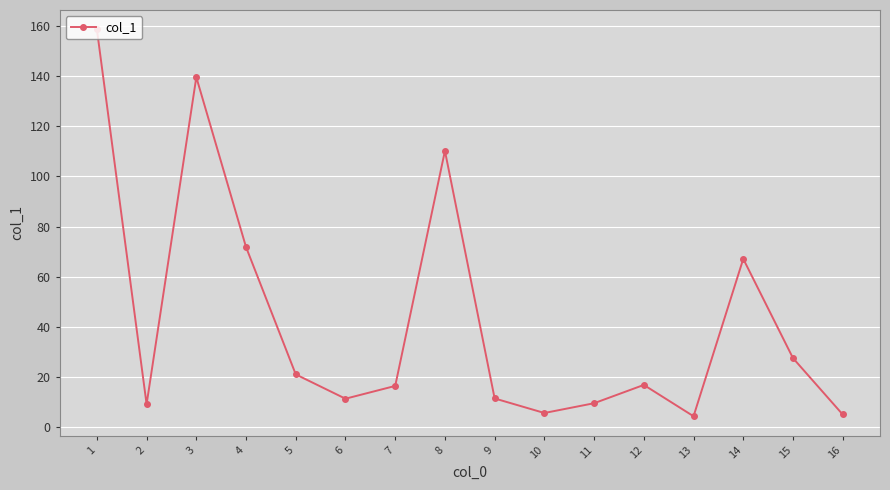

What is the value of the 9th point from the left?

11.4